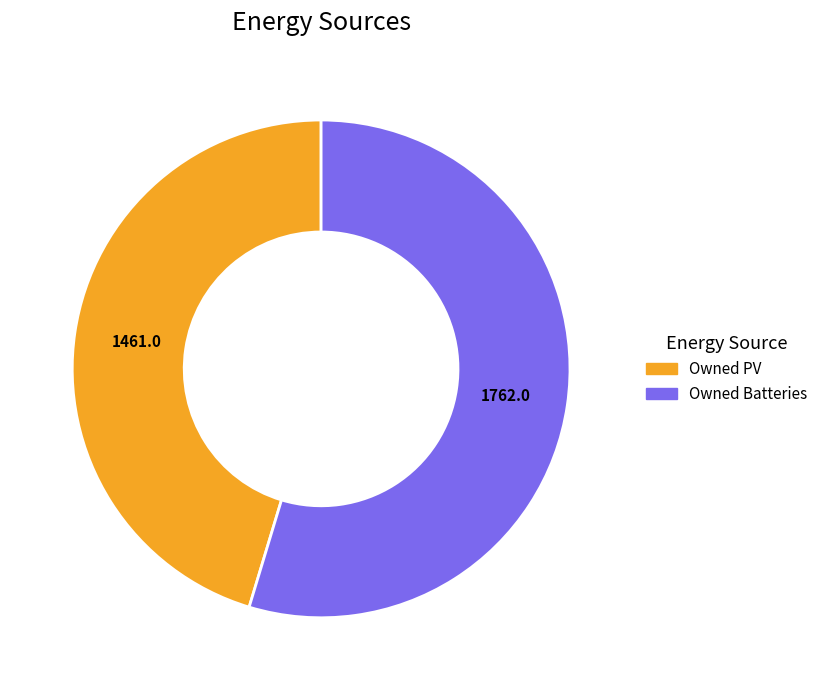

Does any single category account for the majority?

Yes